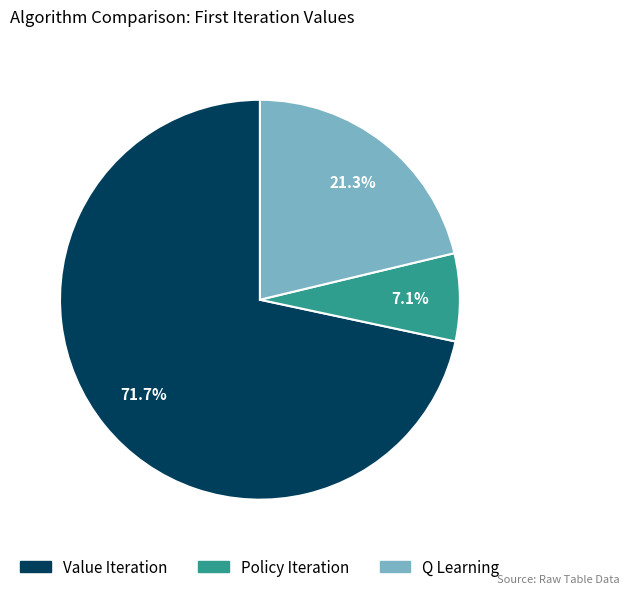

Which category has the biggest portion of the pie?

Value Iteration